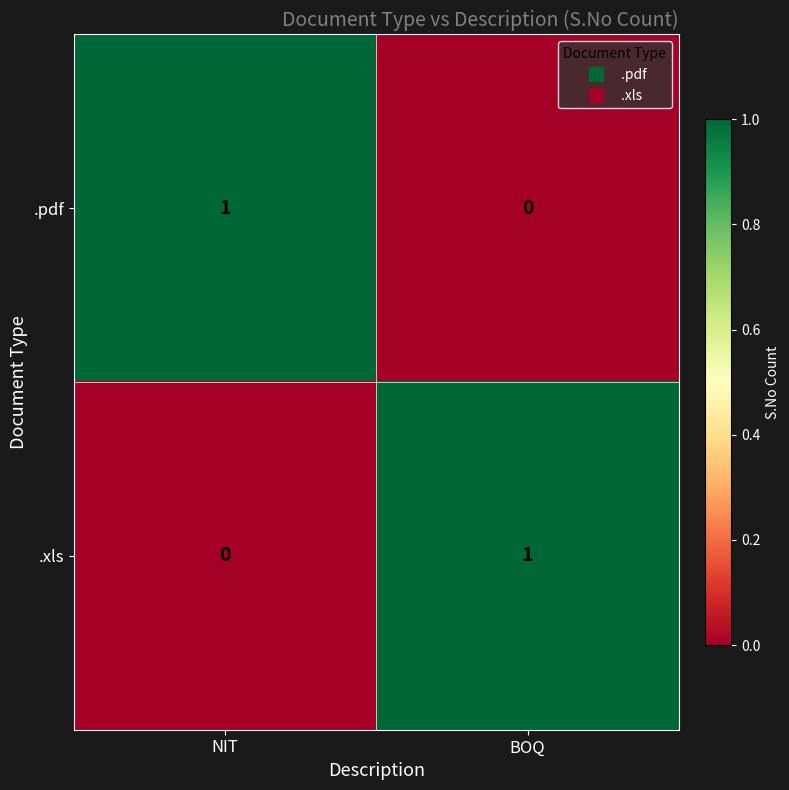

At which label does .xls reach its peak?

BOQ